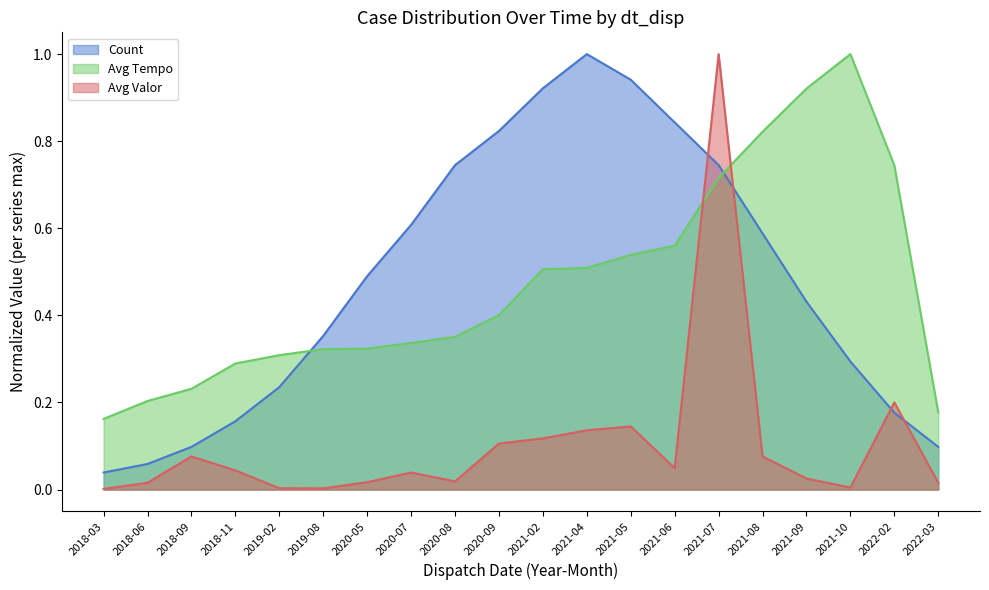

What is the total value across all series at 2018-09?

0.4